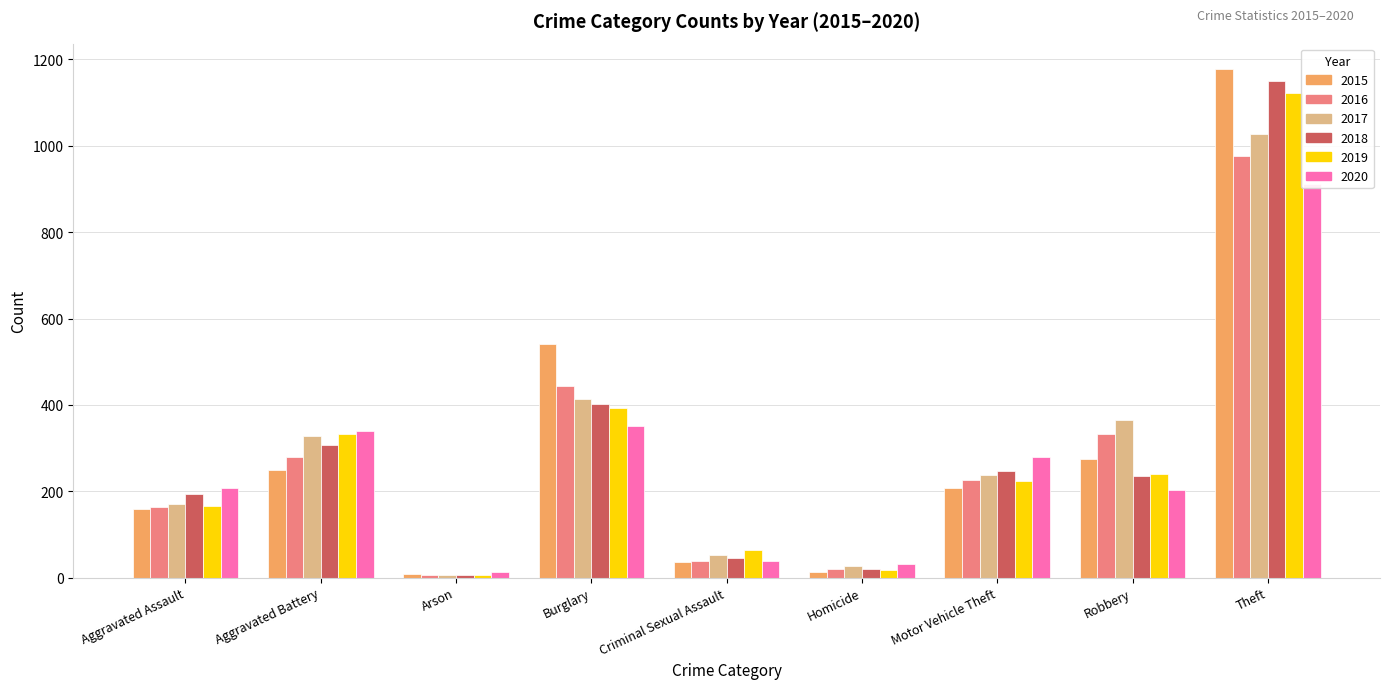

At which label does 2015 reach its peak?

Theft